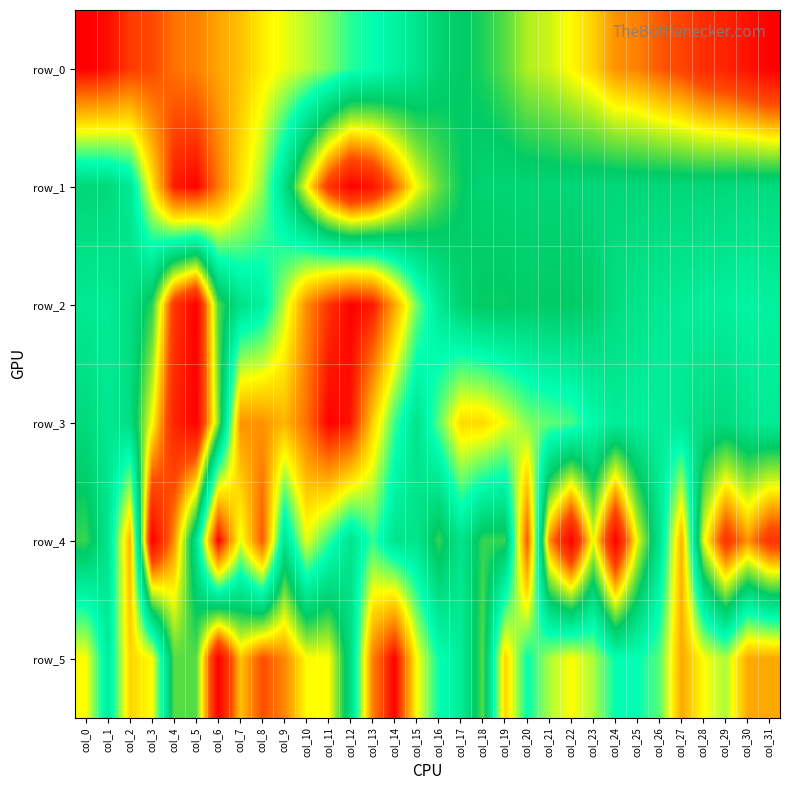

What is the difference between the maximum and minimum values in the row_2 series?

1.0